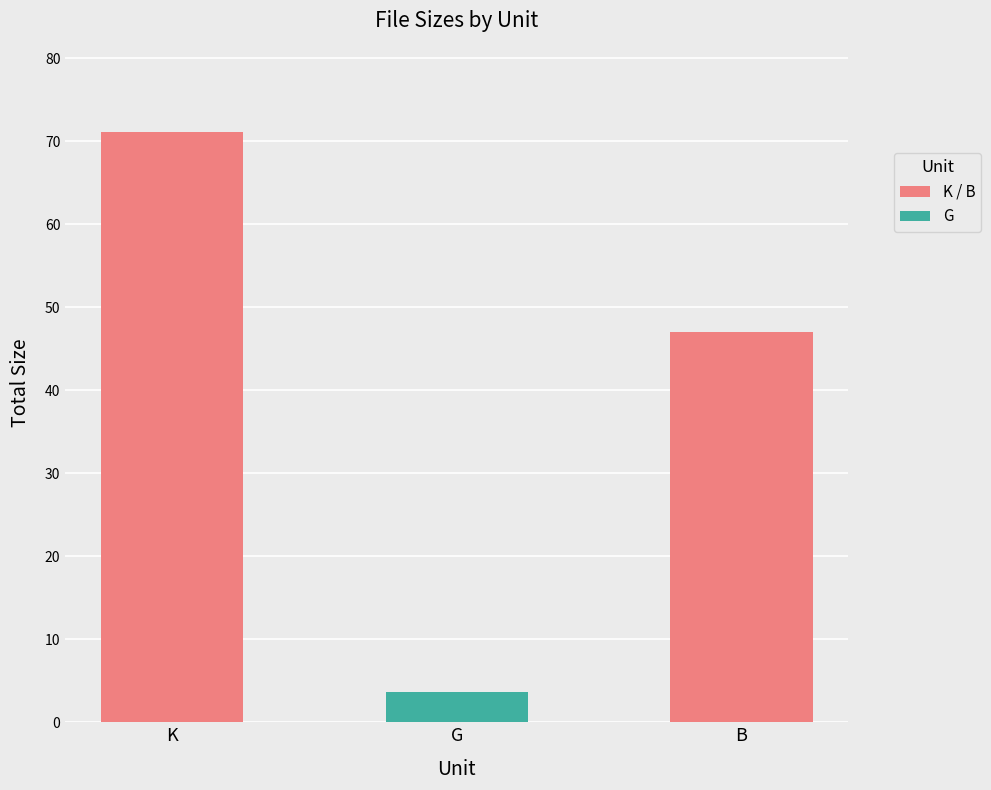

What is the change in value from G to B?

+43.4